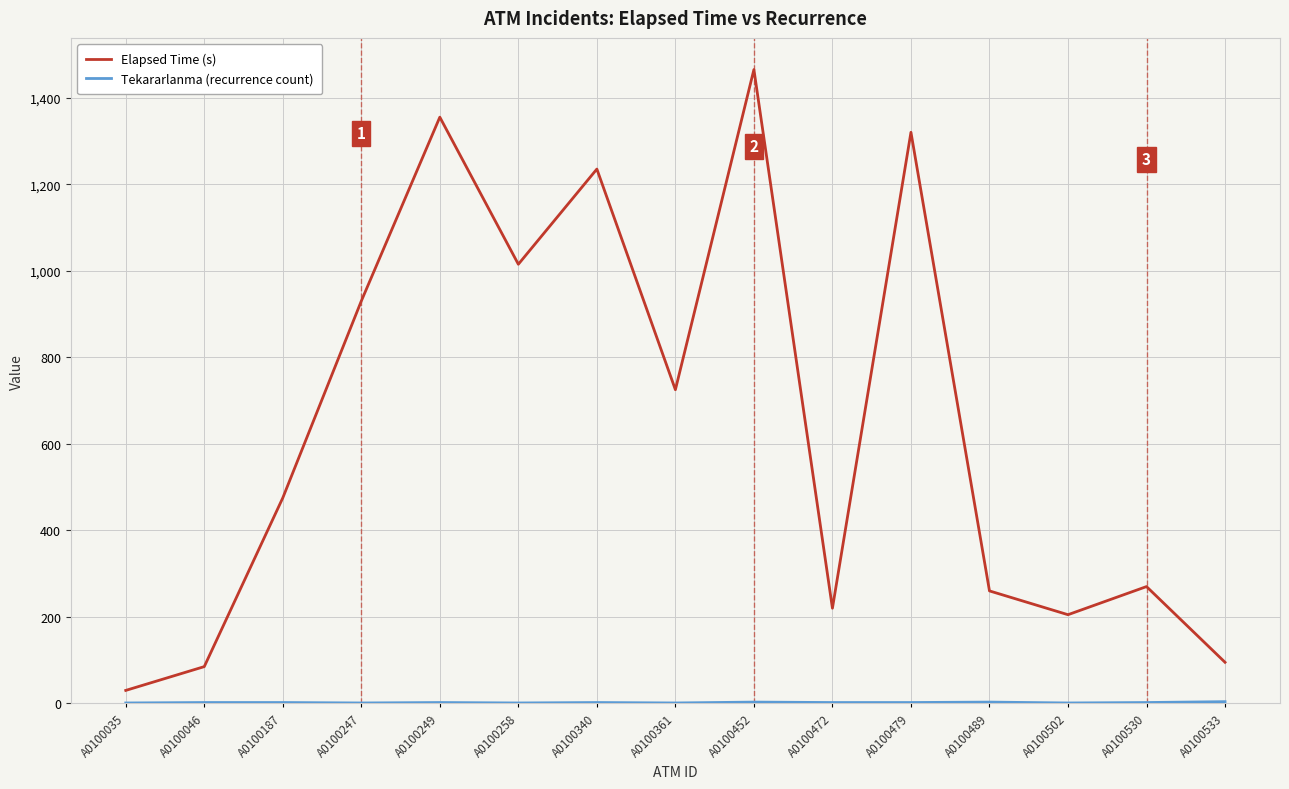

Which series has the widest spread of values?

Elapsed Time (s)